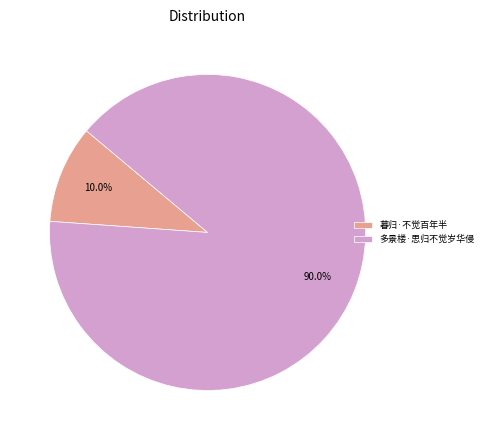

What is the majority slice?

多景楼·思归不觉岁华侵